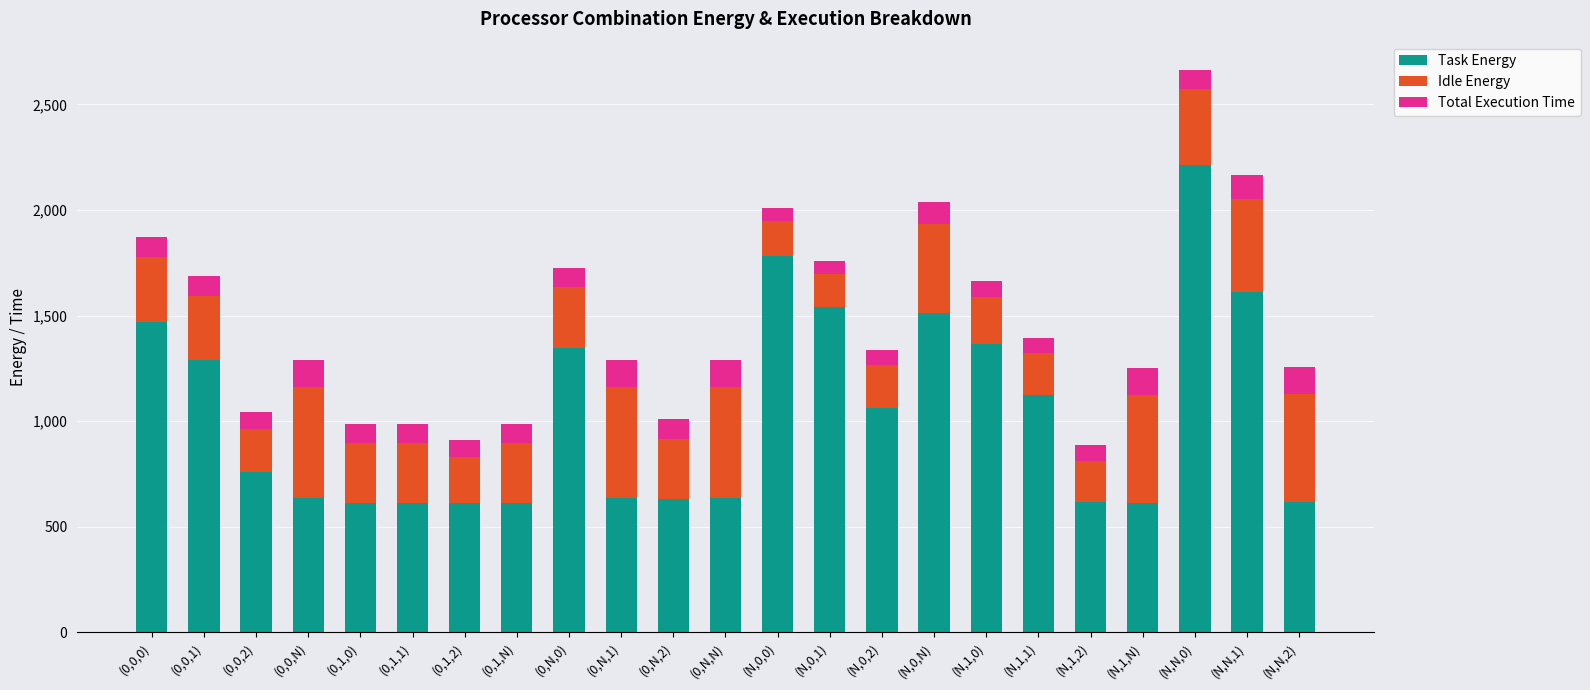

At which category is the sum across all series the highest?

(N,N,0)